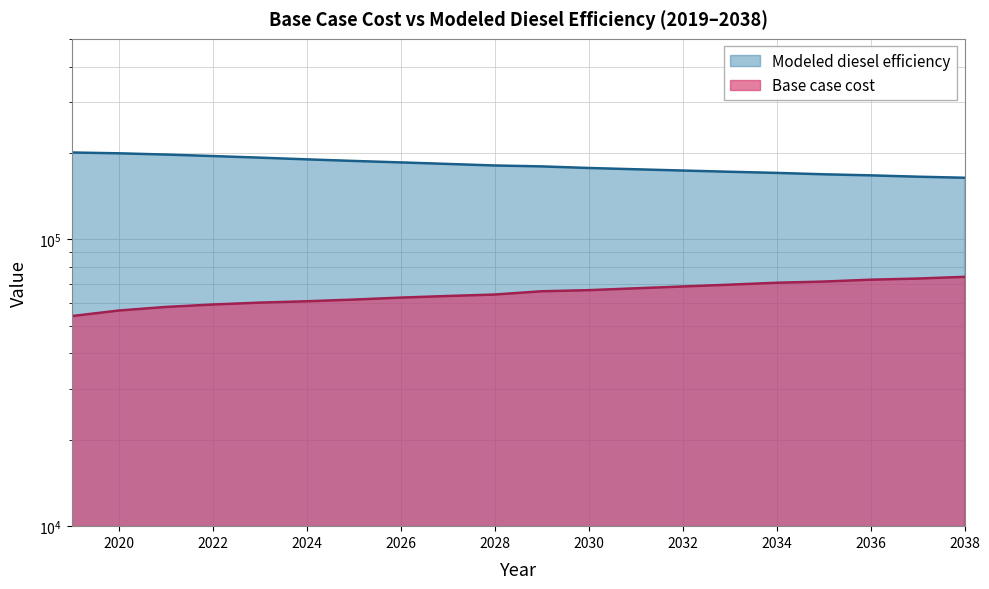

The value of Modeled diesel efficiency at 2028 is 180905.3. True or false?

True